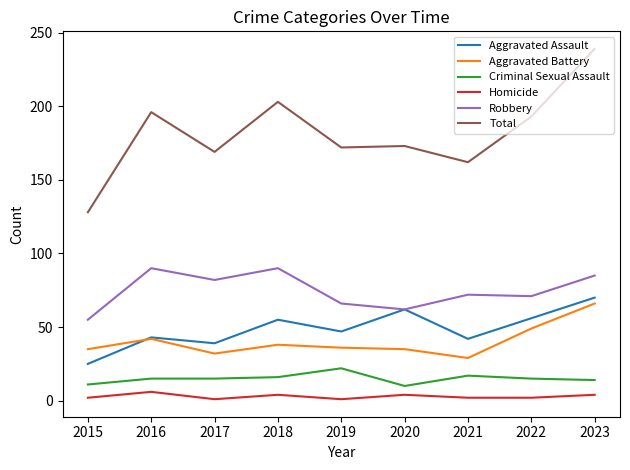

What is the minimum value for Total?

128